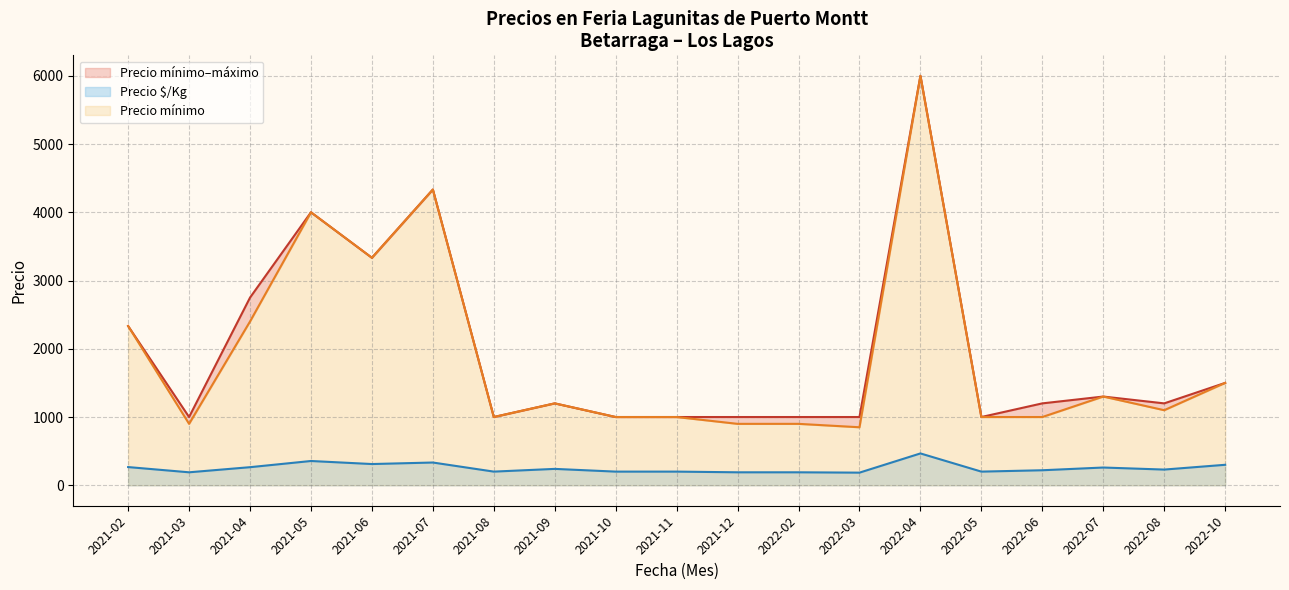

Between 2021-02-11 and 2021-03-10, which series saw the biggest shift?

Precio mínimo